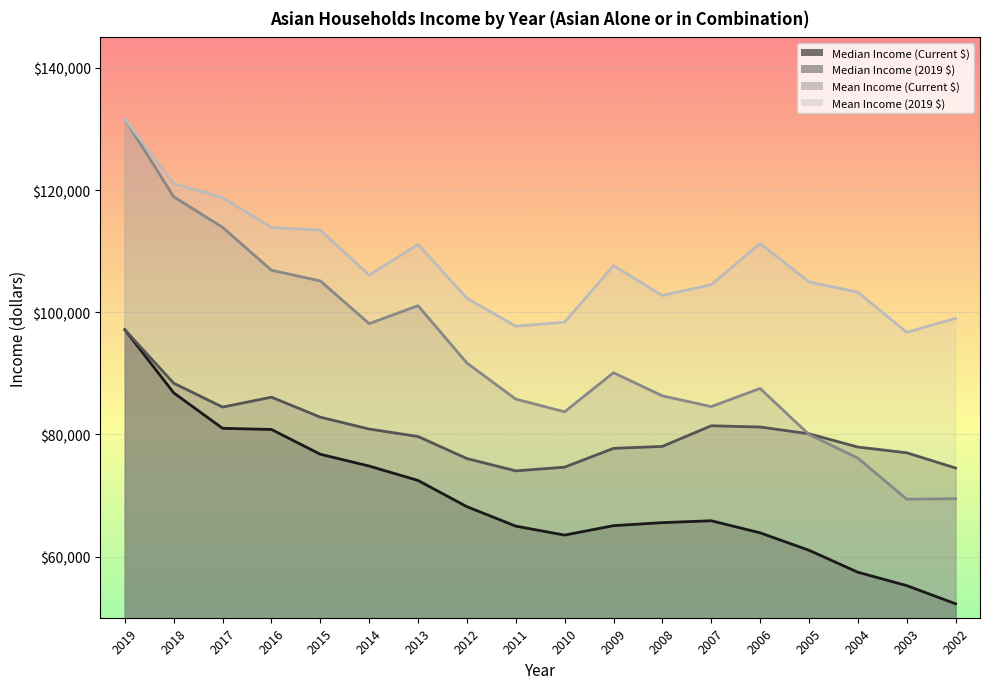

Is it true that Median Income (2019 $) equals 78046 at 2008?

True